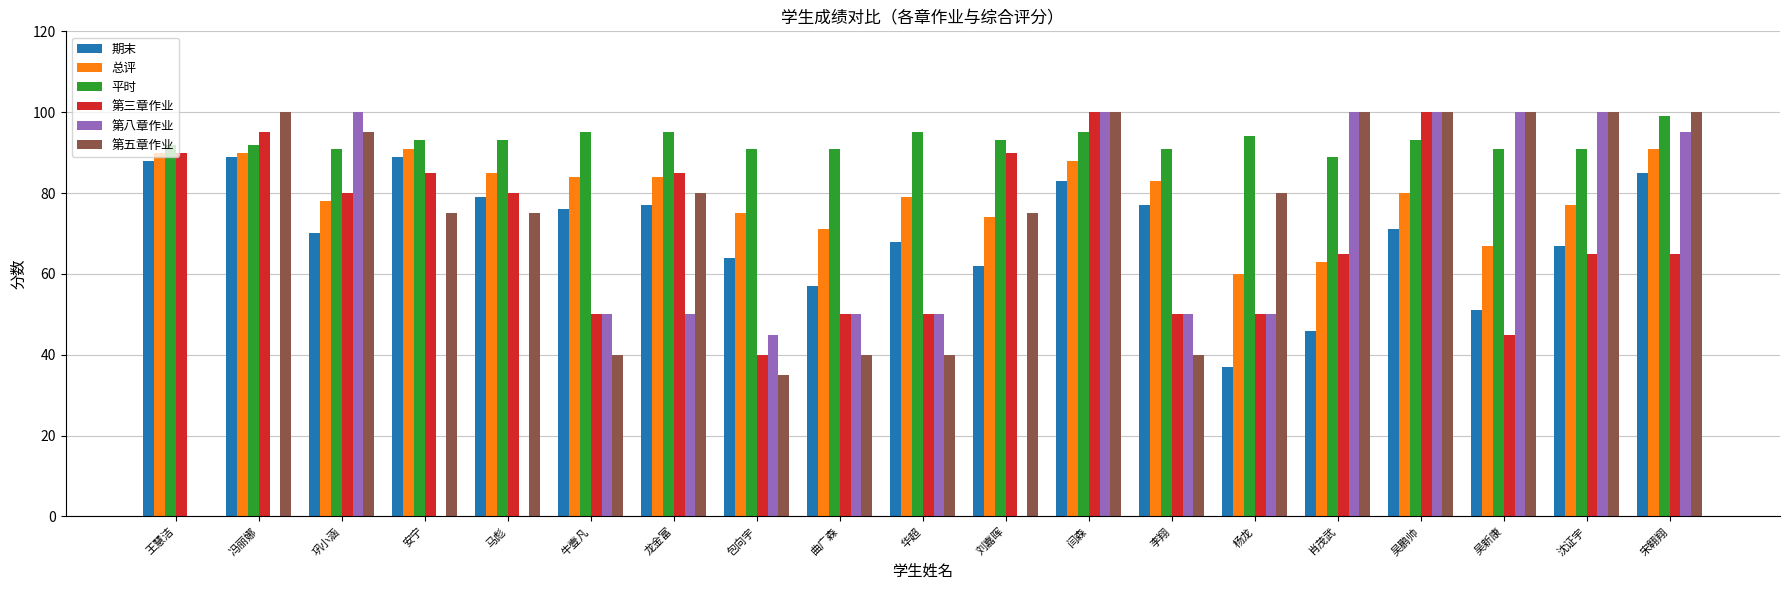

What is the total value across all series at 牛壹凡?

395